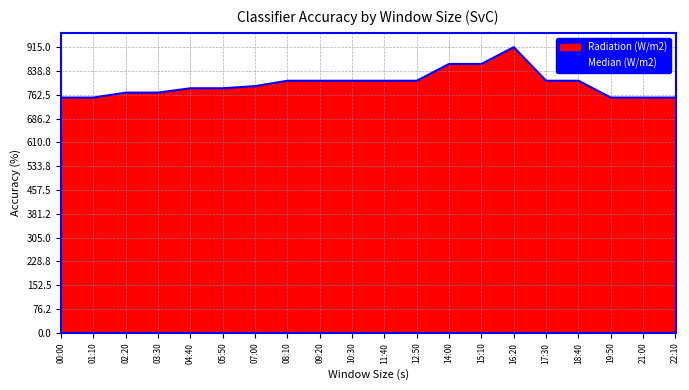

Between 15:10 and 01:10, which is larger?

15:10